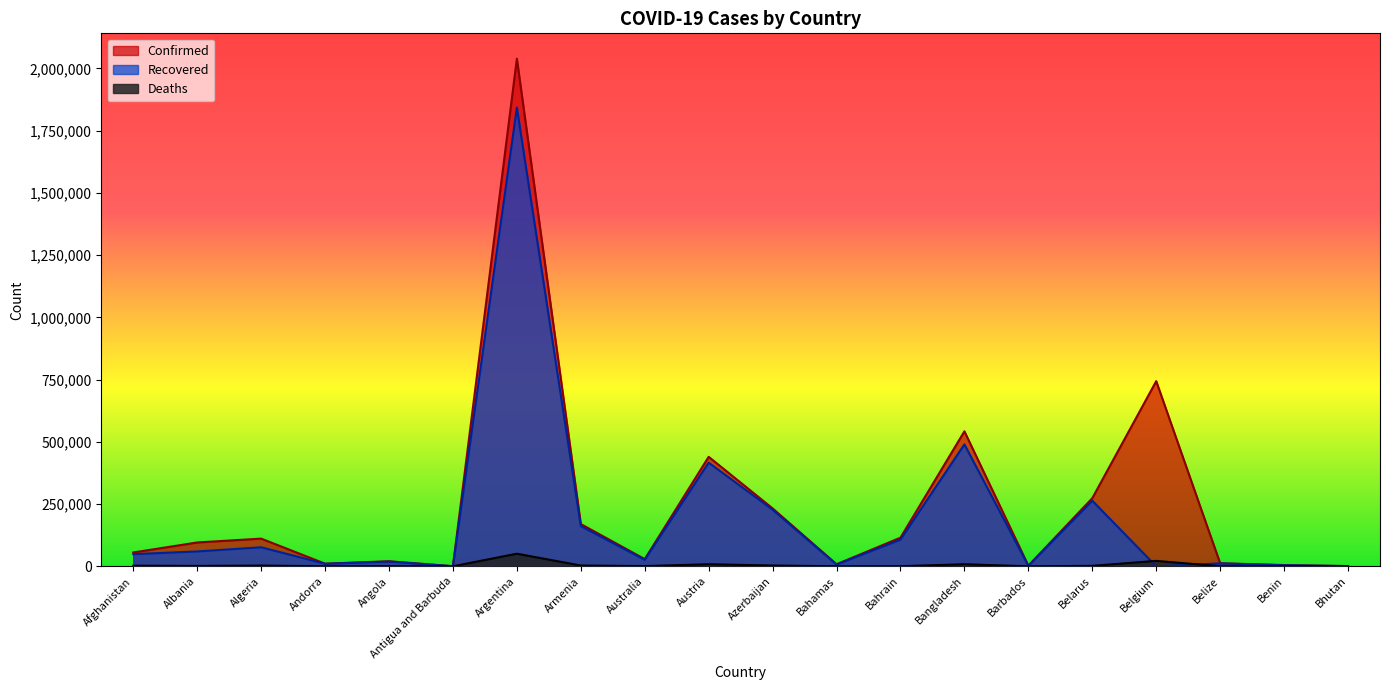

Which label corresponds to the smallest value in the chart?

Belgium